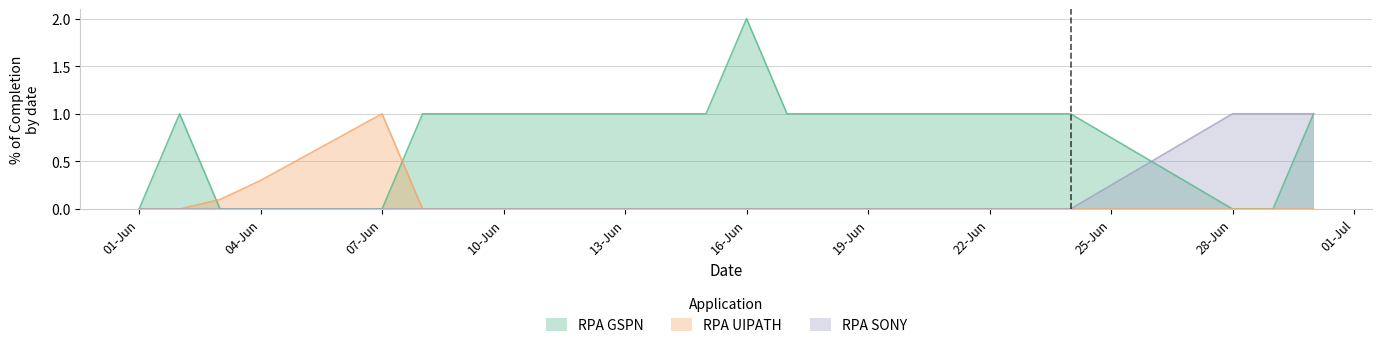

What is the greatest value displayed?

2.0